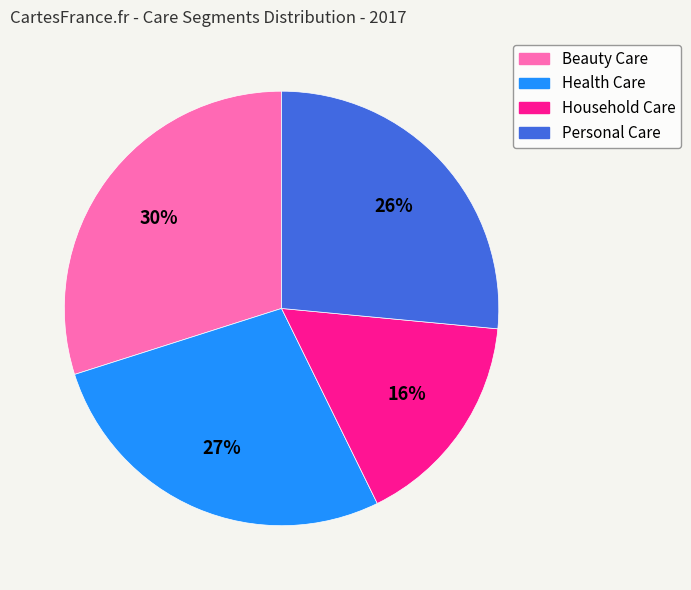

Count the number of slices in the pie.

4